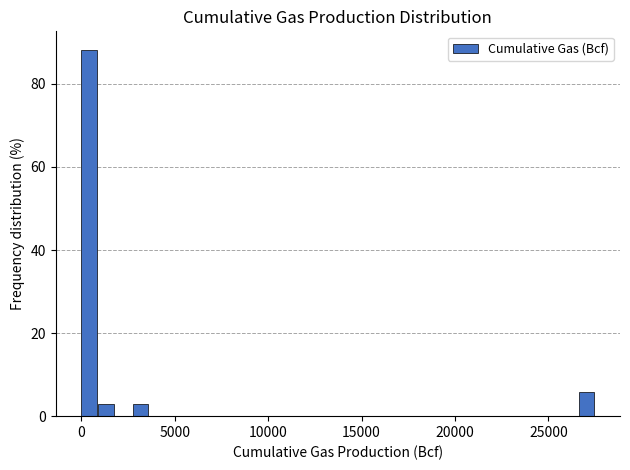

Around what value on the x-axis is the tallest bar? Give the approximate position of its centre, as read against the axis.

500